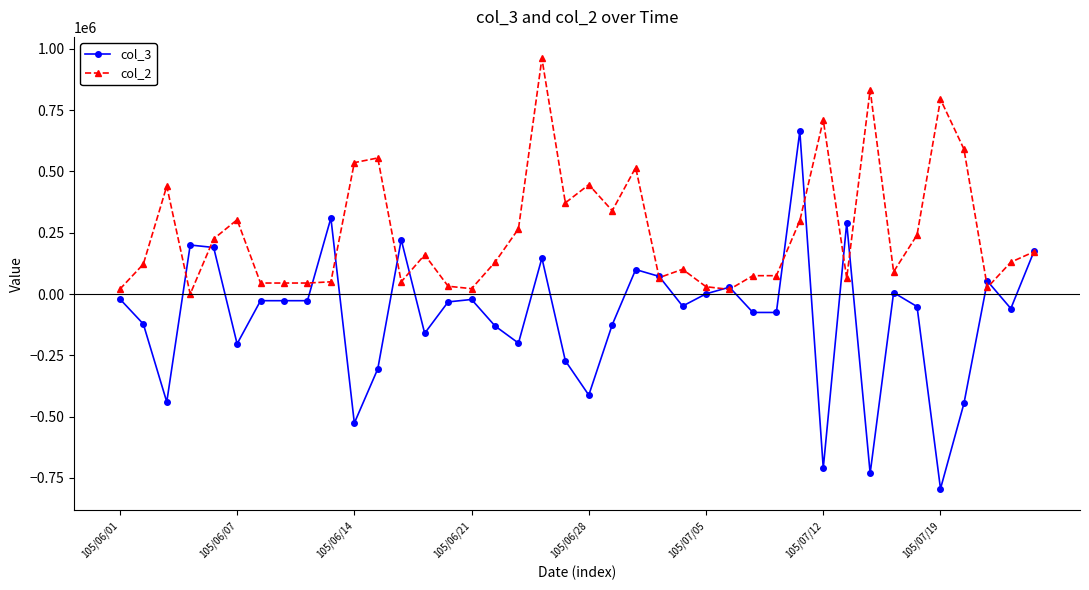

Rank the series by their average value, from highest to lowest.

col_2, col_3